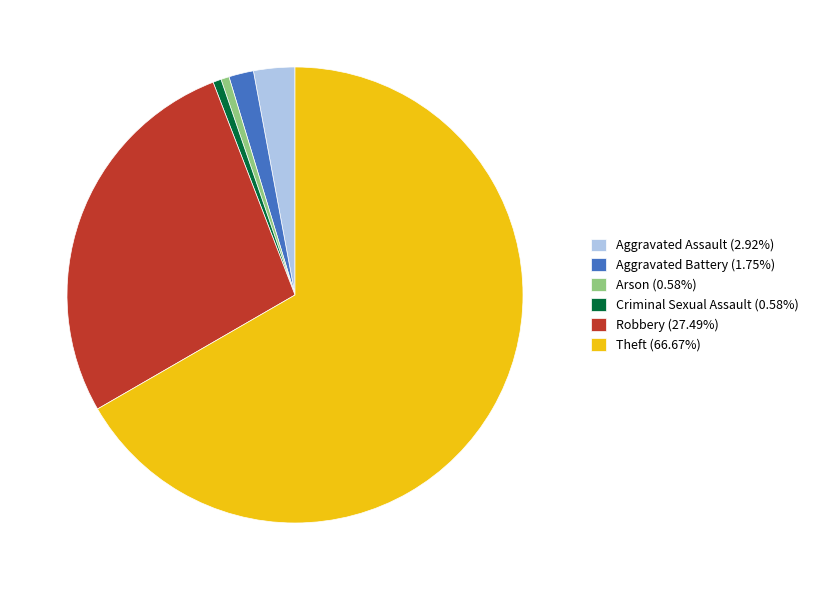

Is there a majority slice in this chart?

Yes